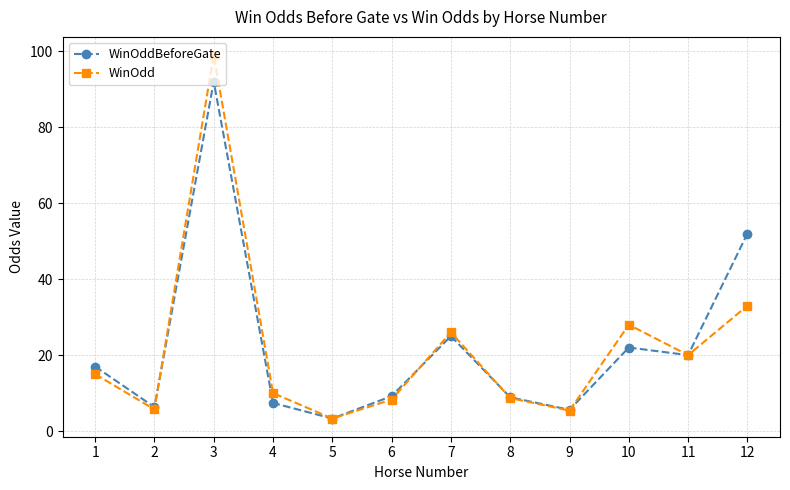

At how many categories does at least one series exceed 79?

1